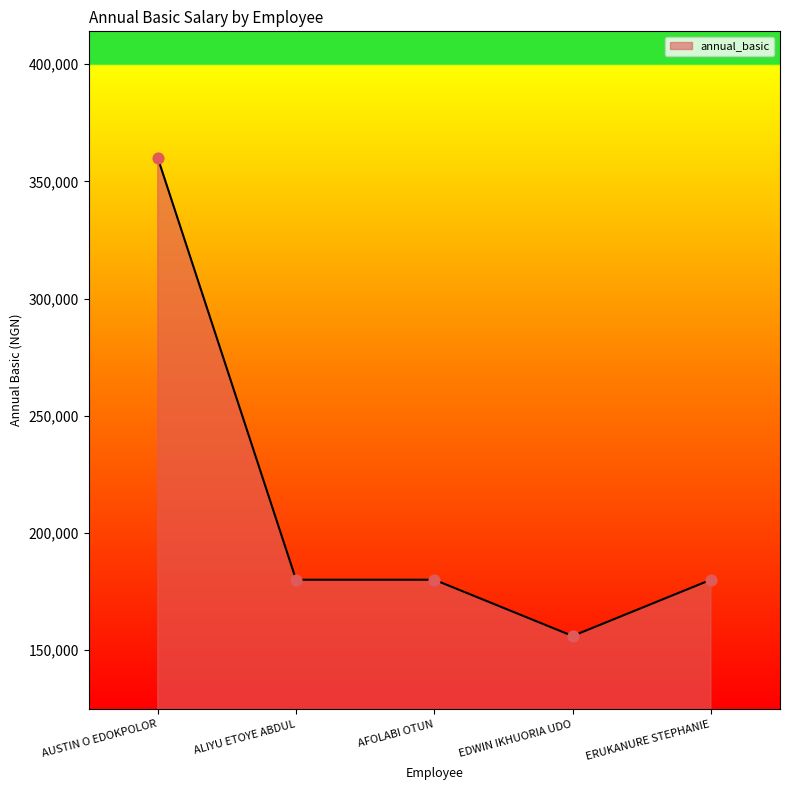

Approximately how many times larger is the value at AFOLABI OTUN compared to ALIYU ETOYE ABDUL?

1.0